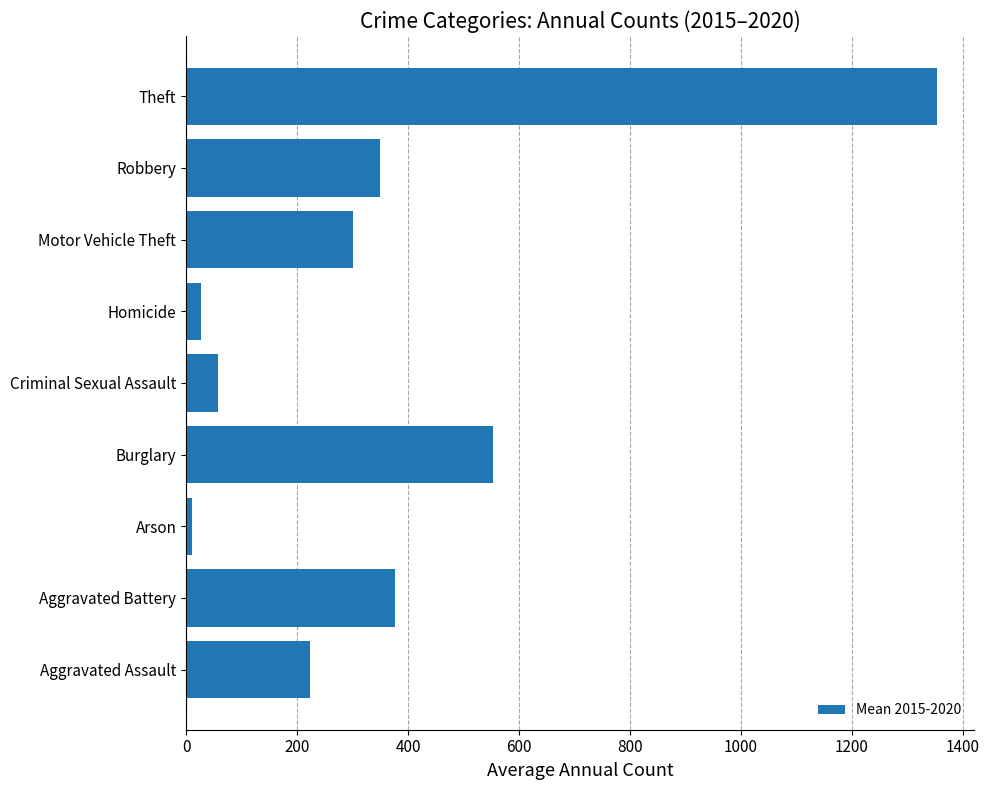

Does the chart contain any negative values?

No